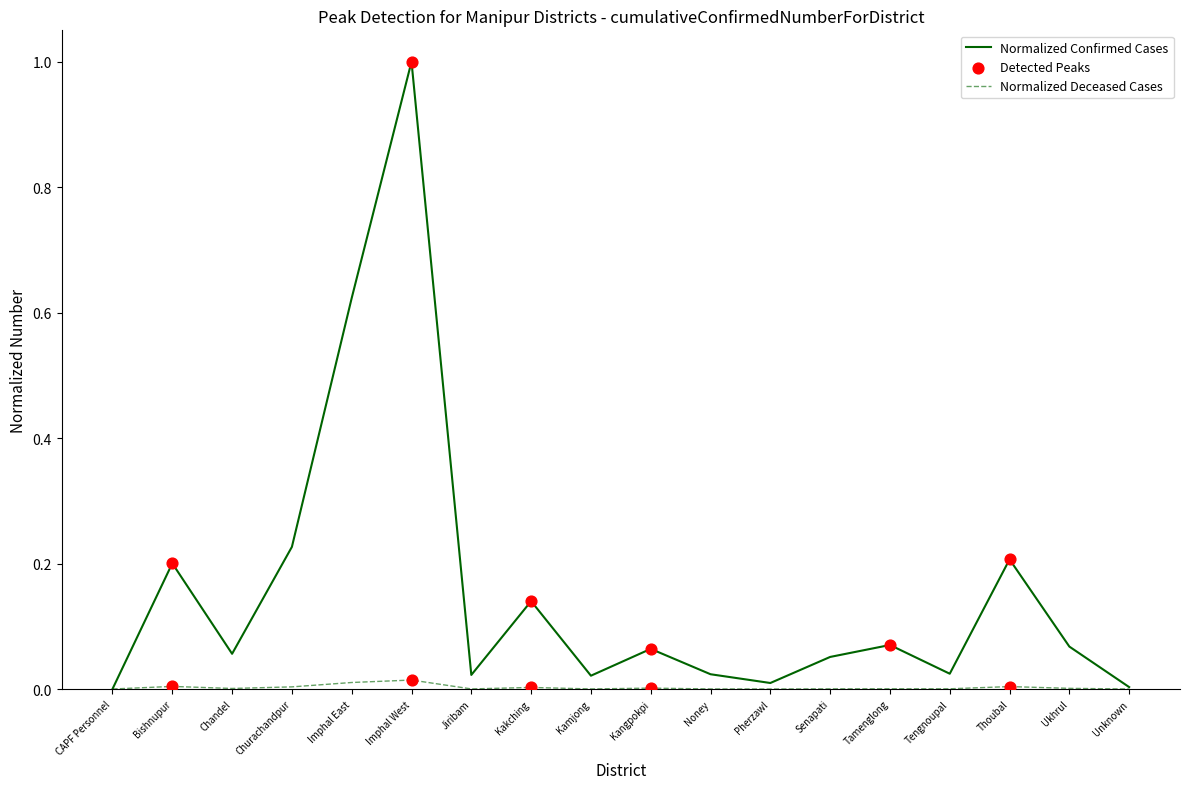

Which series has the largest range (max minus min)?

Normalized Confirmed Cases